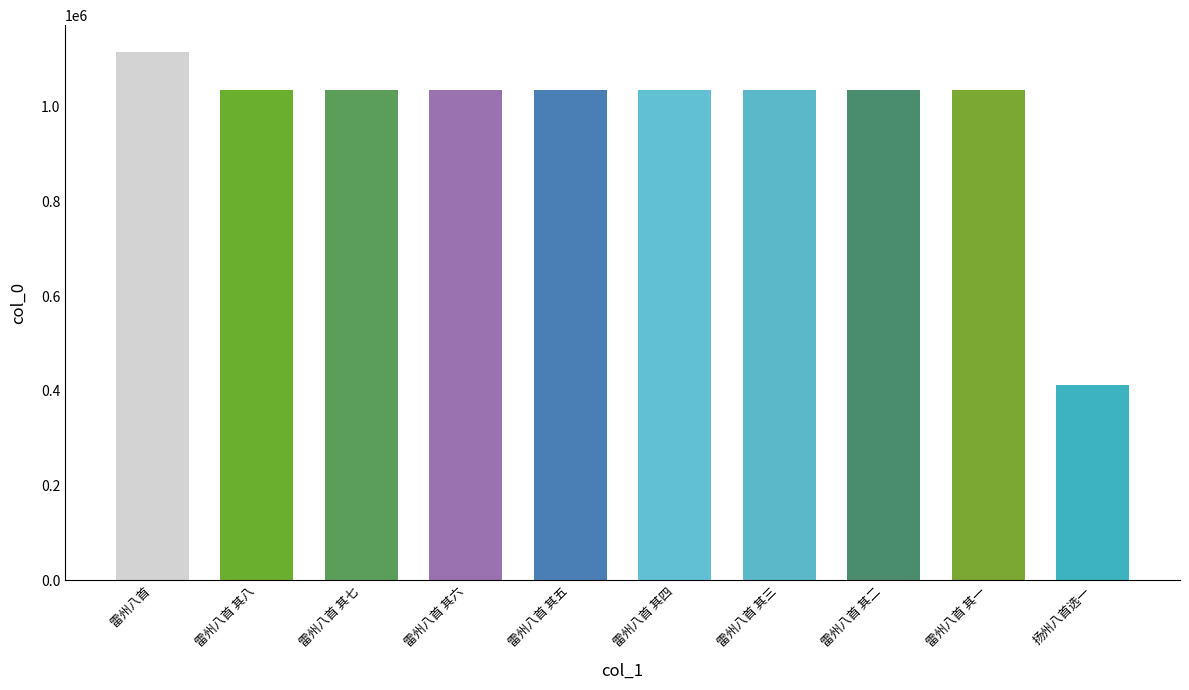

What is the average value?

981582